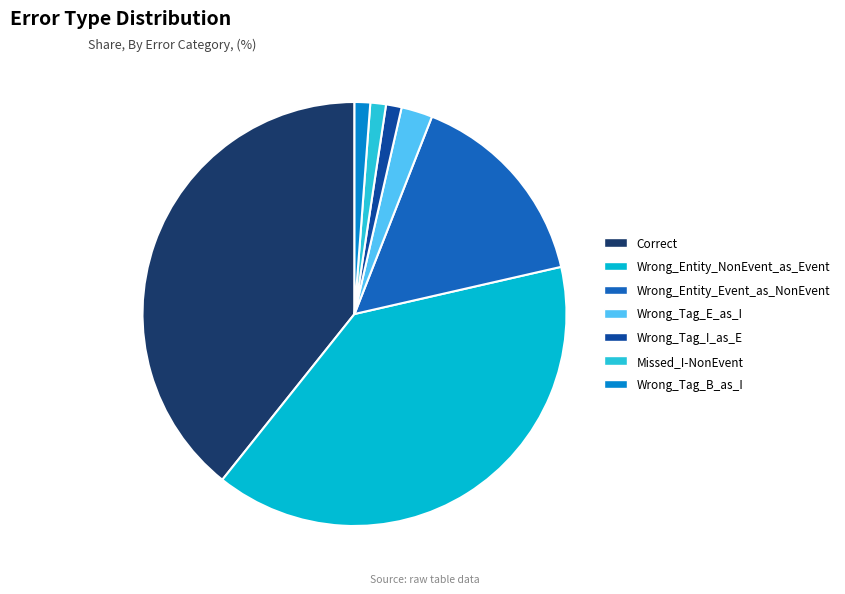

How many slices are in this pie chart?

7